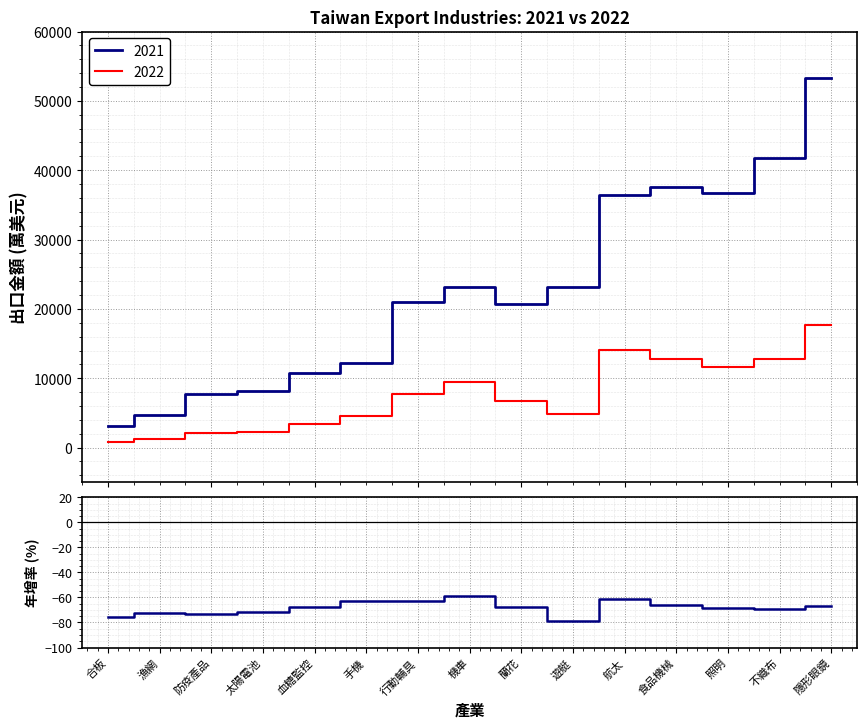

True or false: the data shows -67.8 at 血糖監控.

True